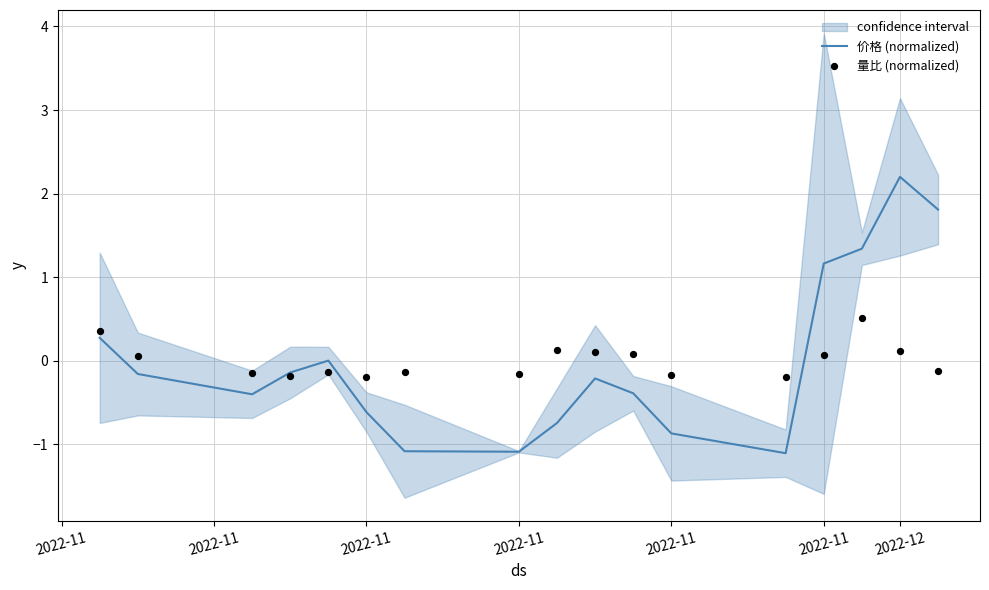

At how many categories does at least one series exceed 1?

4